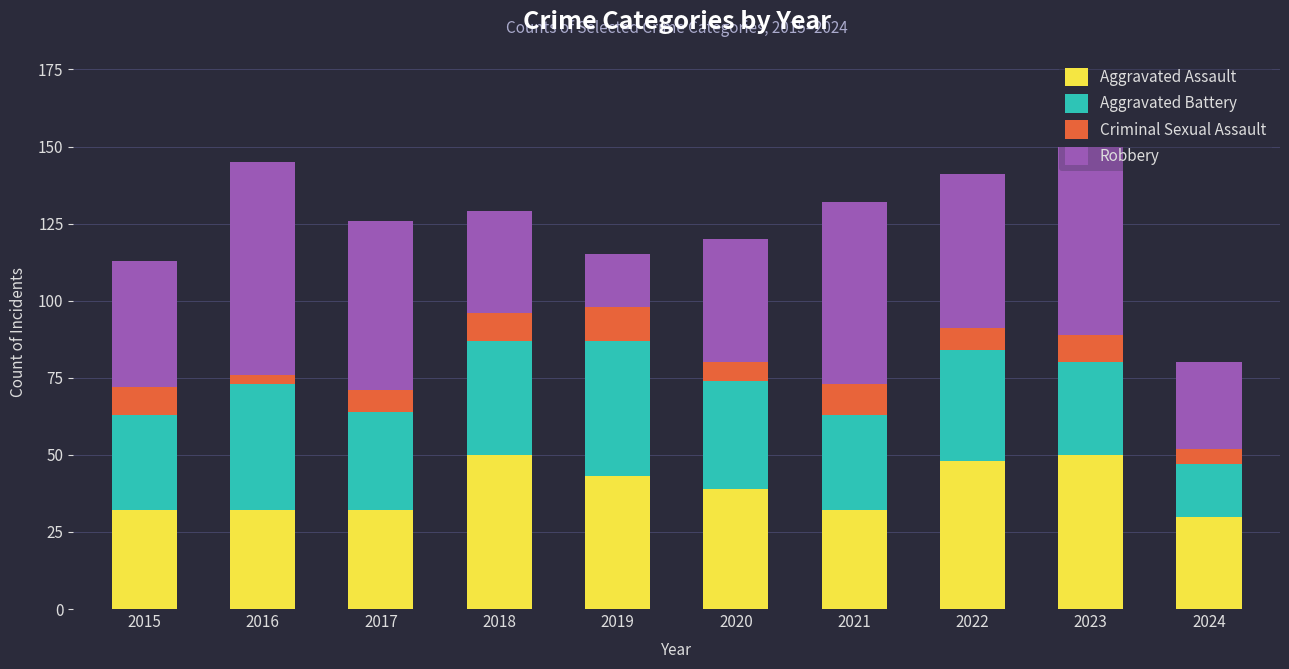

What is the highest value of the Aggravated Assault series?

50